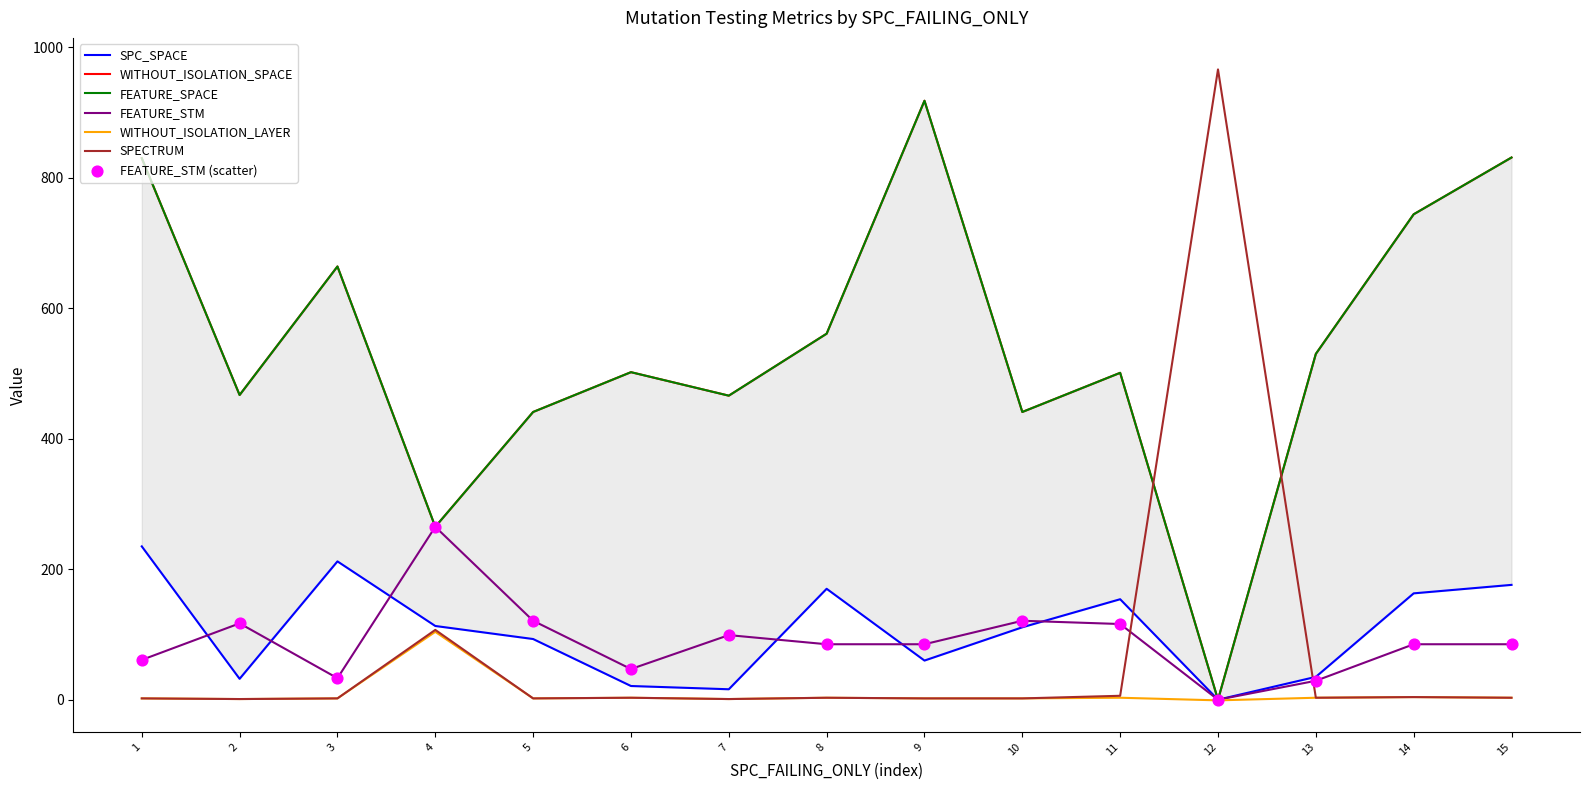

At how many categories does at least one series exceed 682?

5